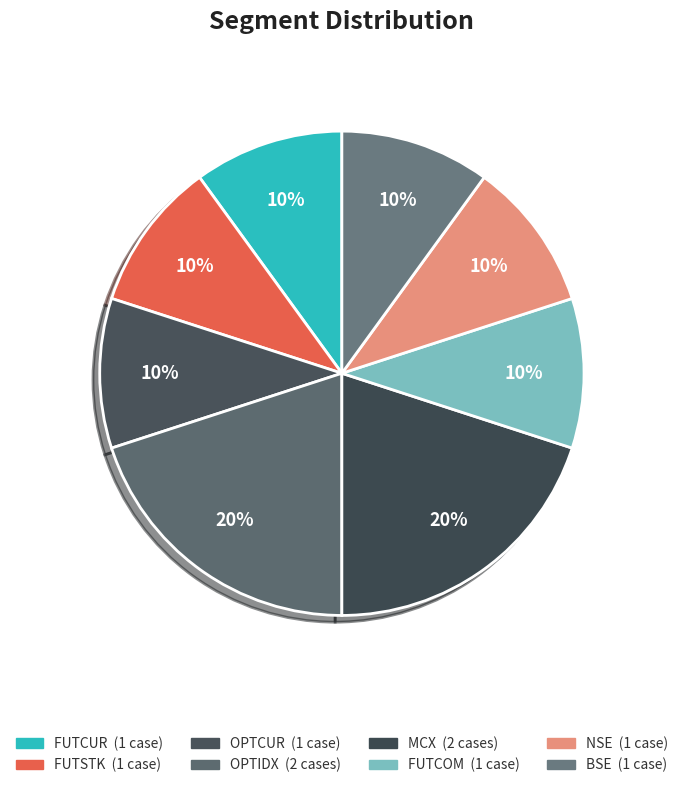

Which category has the smallest portion of the pie?

FUTCUR